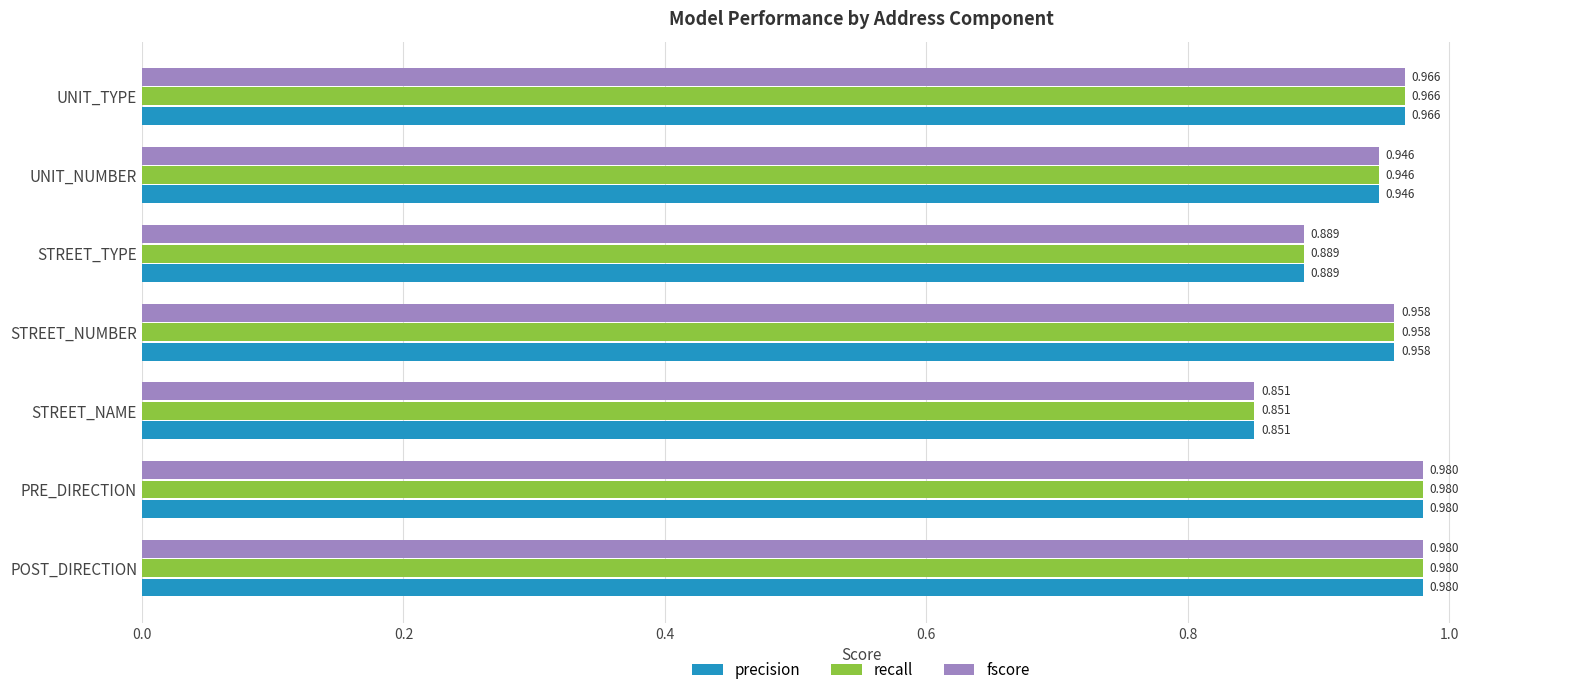

Is the value of precision at STREET_TYPE greater than the value of recall at PRE_DIRECTION?

No